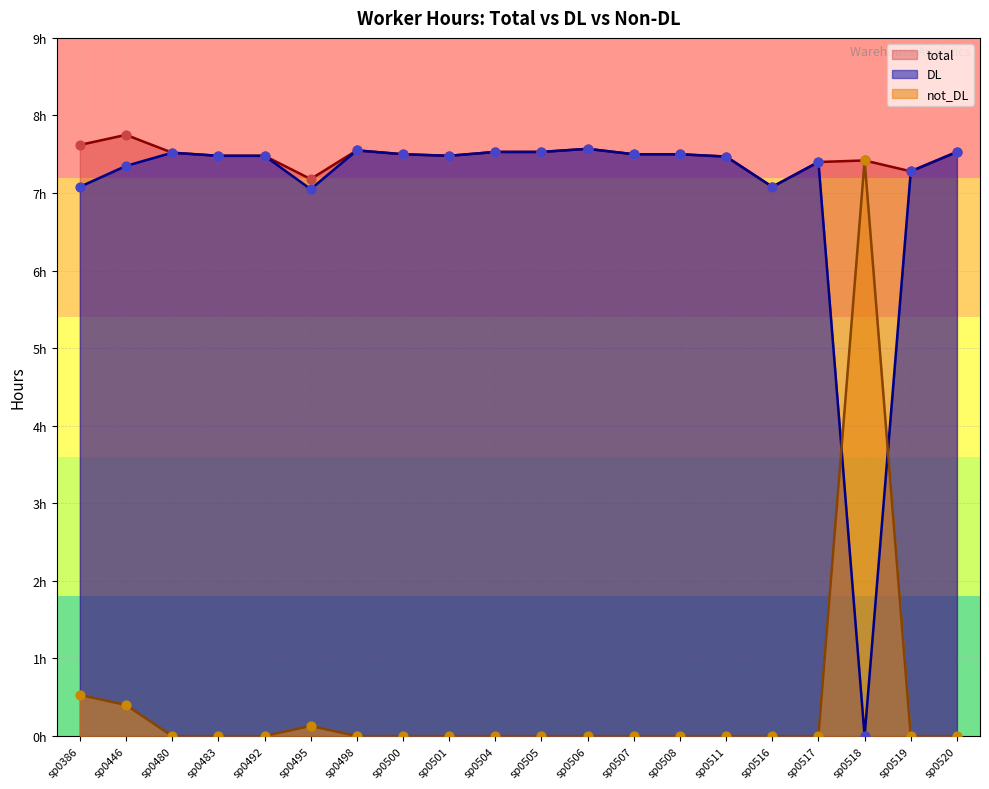

Is the value of DL at sp0504 greater than the value of not_DL at sp0495?

Yes